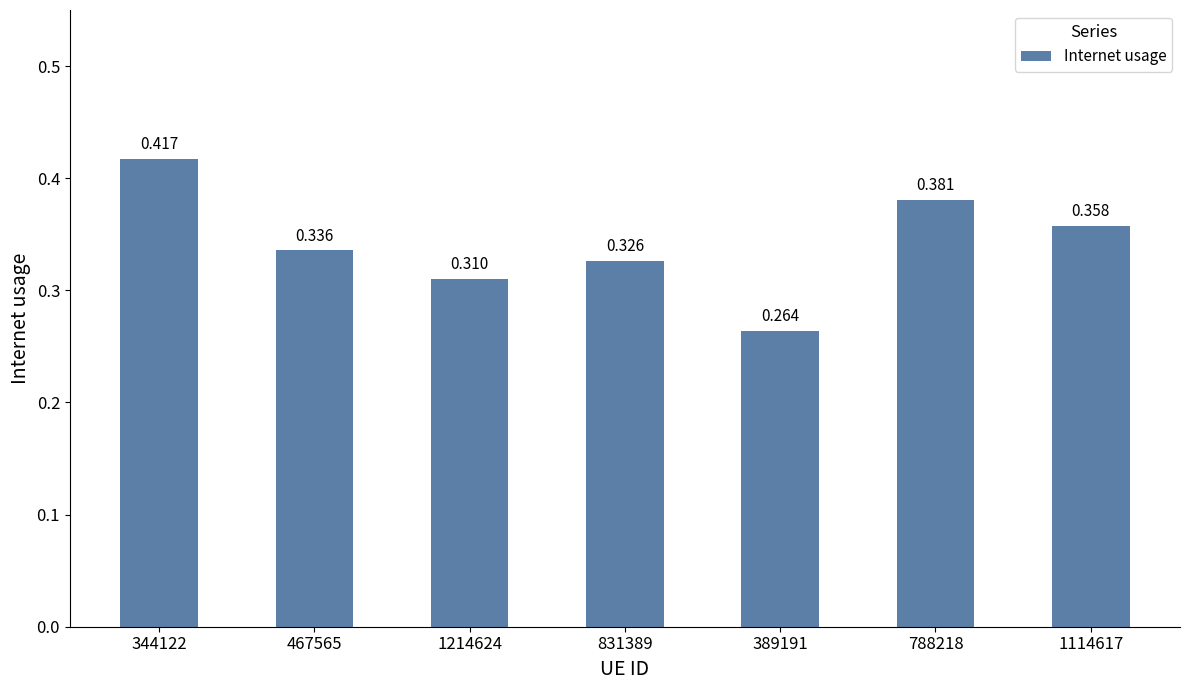

List the labels in order of value, largest first.

344122, 788218, 1114617, 467565, 831389, 1214624, 389191